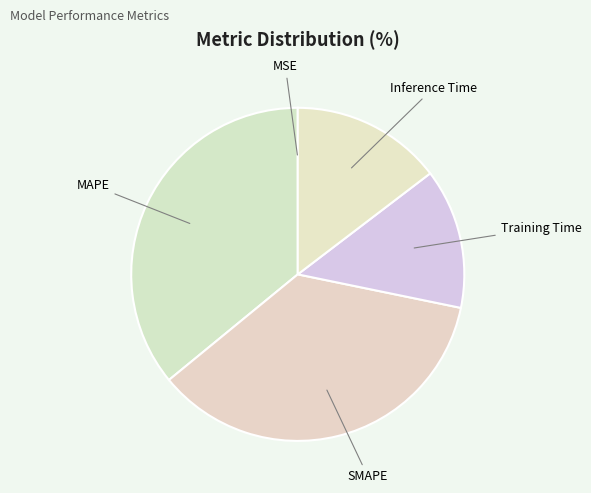

Rank the categories by value from lowest to highest.

MSE, Training Time, Inference Time, SMAPE, MAPE